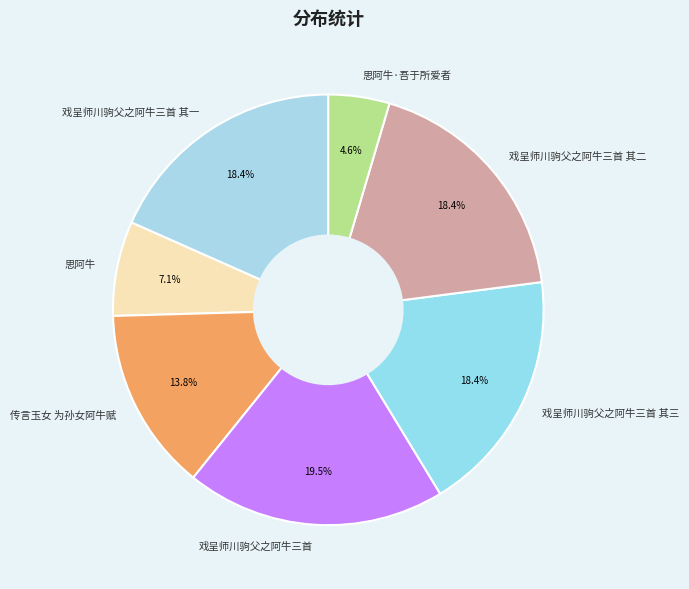

Approximately how many times larger is the value at 思阿牛 compared to 戏呈师川驹父之阿牛三首 其二?

0.4